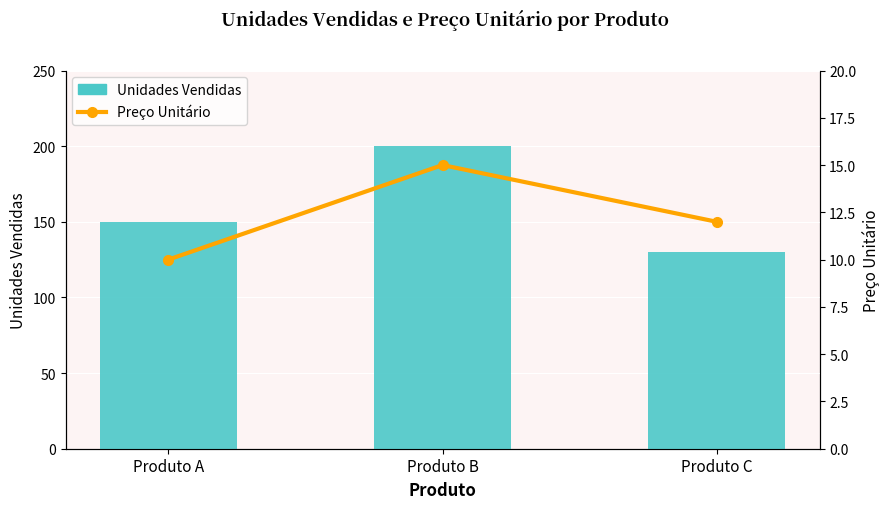

True or false: Unidades Vendidas has a value of 296 at Produto B.

False